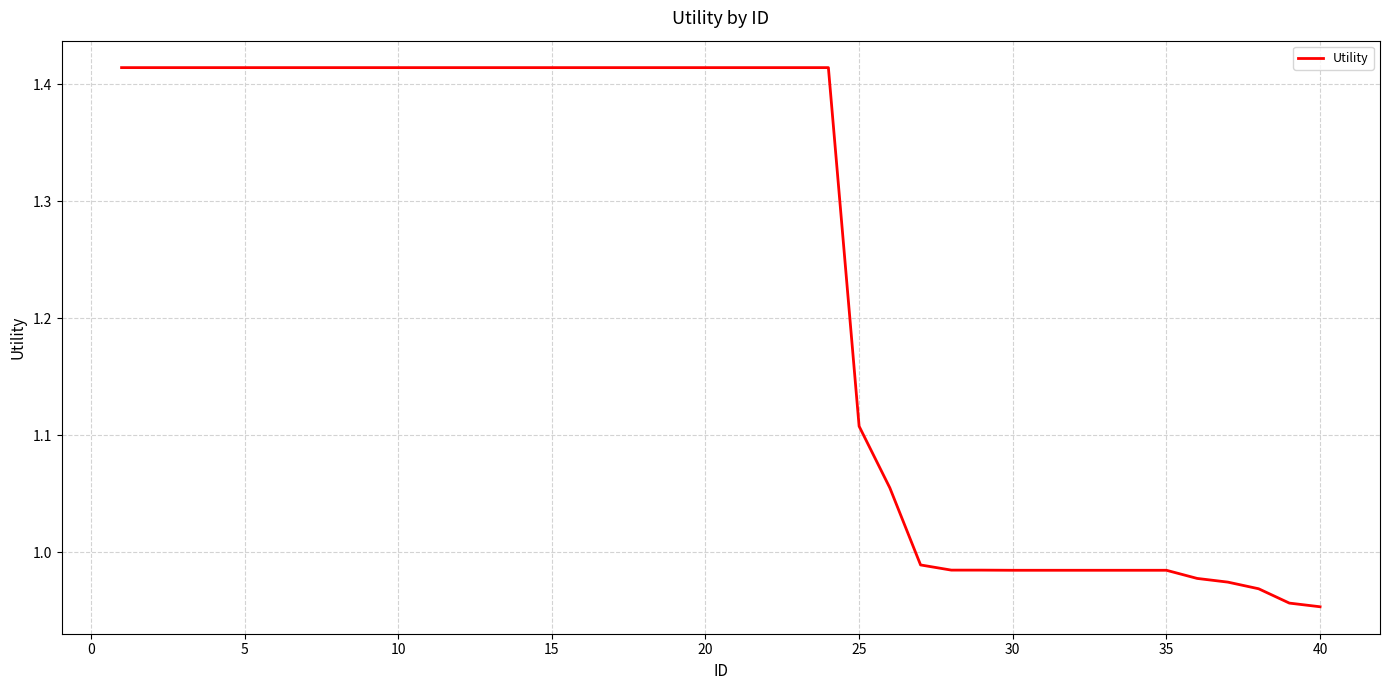

What is the difference between the maximum and minimum values?

0.5